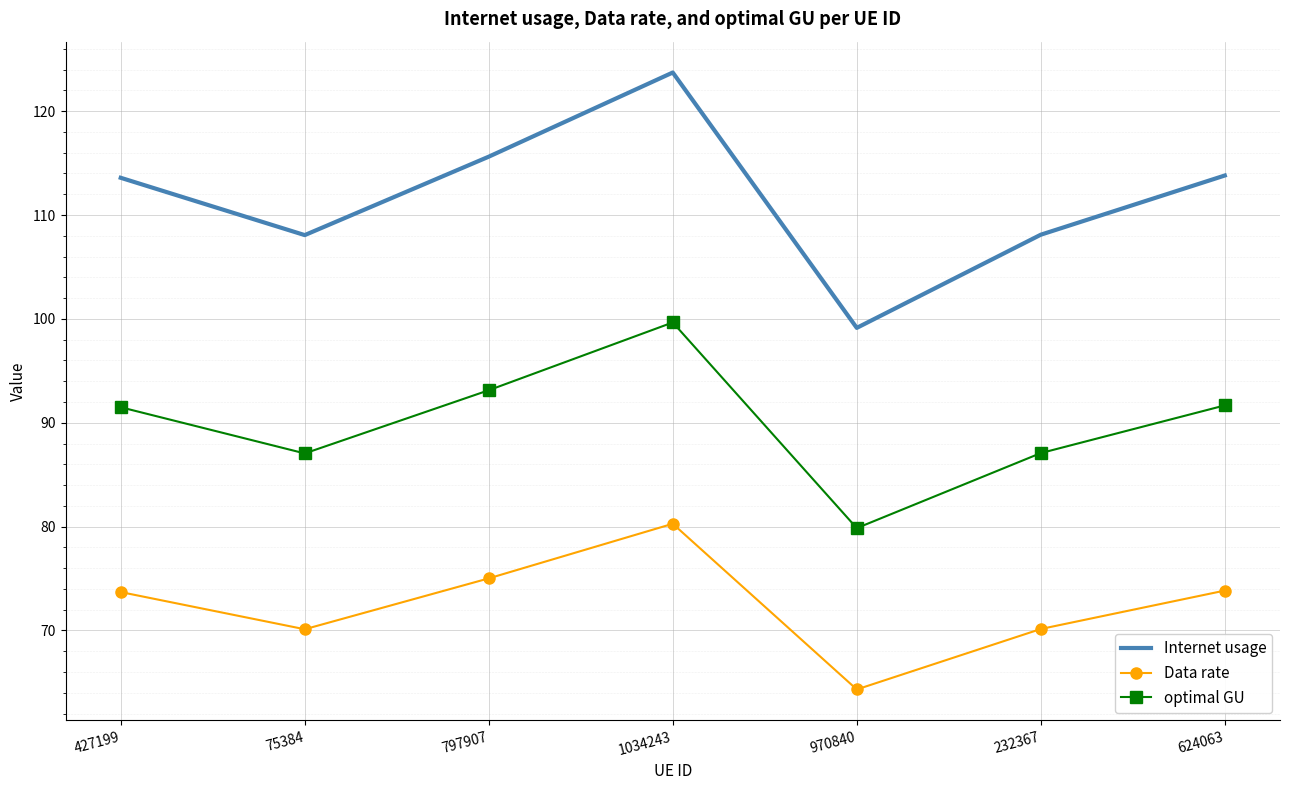

Read the Internet usage value at 232367.

108.1